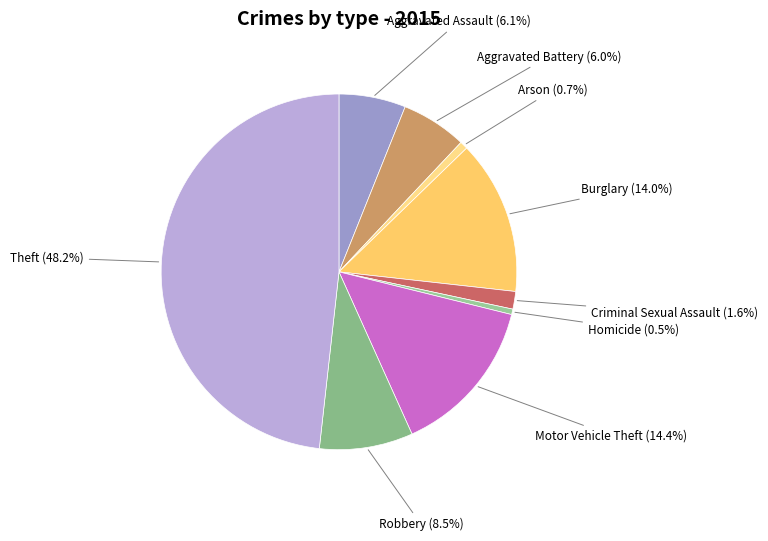

Approximately how many times larger is the value at Motor Vehicle Theft compared to Criminal Sexual Assault?

9.0